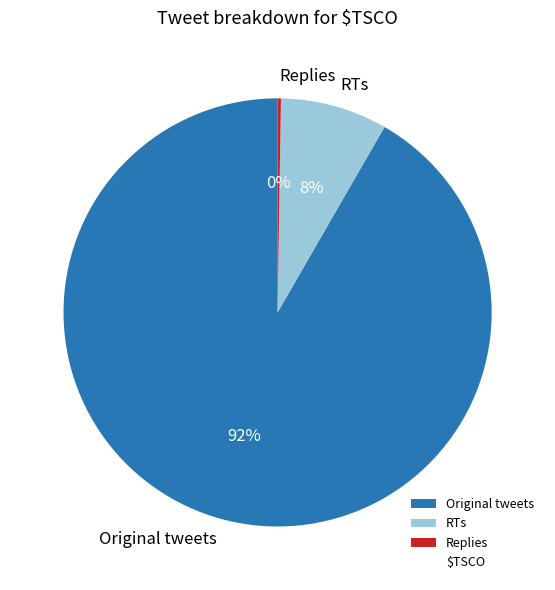

To the nearest percent, what is the average slice percentage?

33%